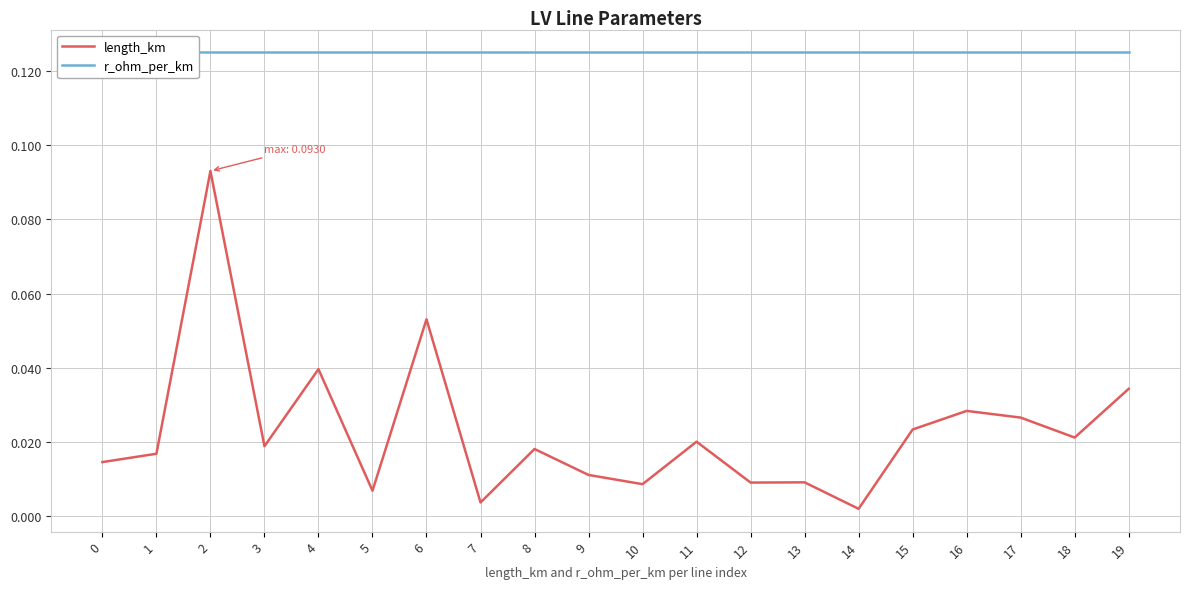

What is the total value across all series at 14?

0.1